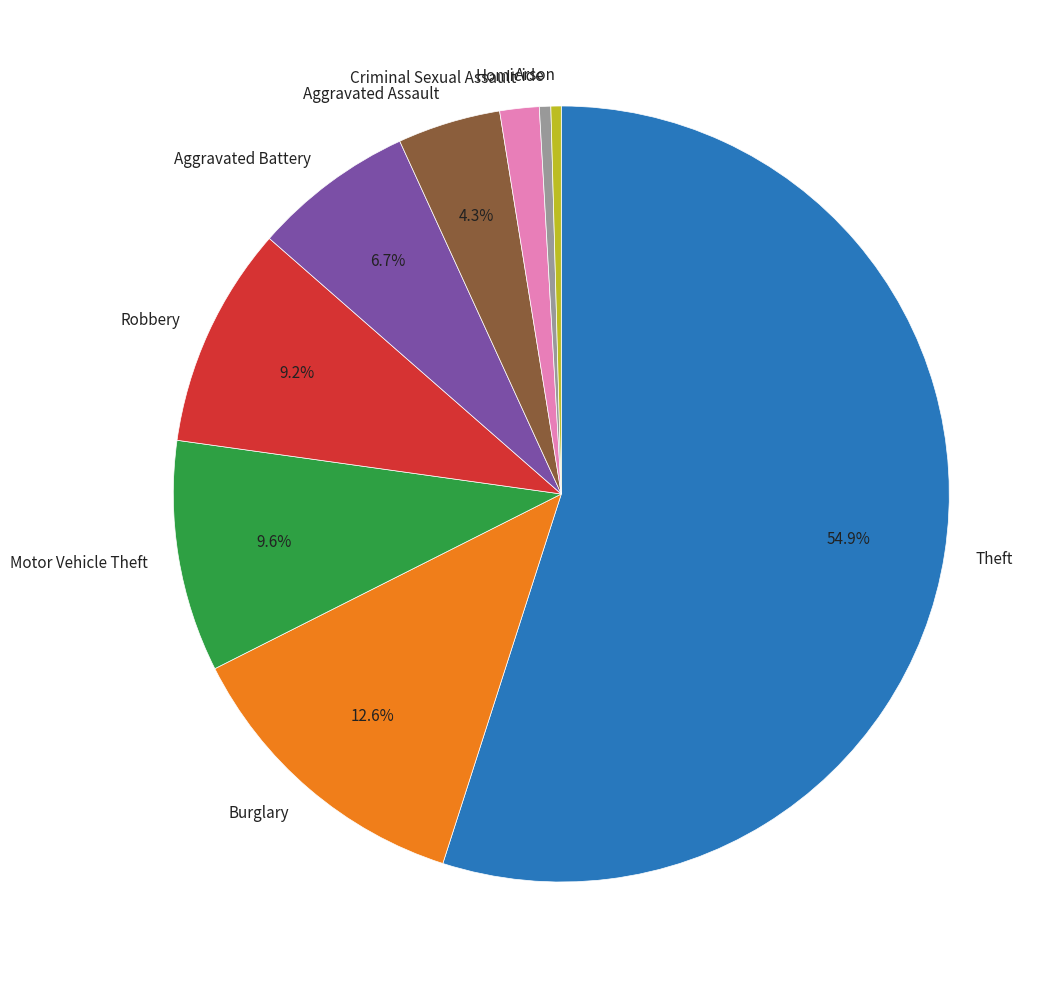

Between Aggravated Assault and Robbery, which is larger?

Robbery